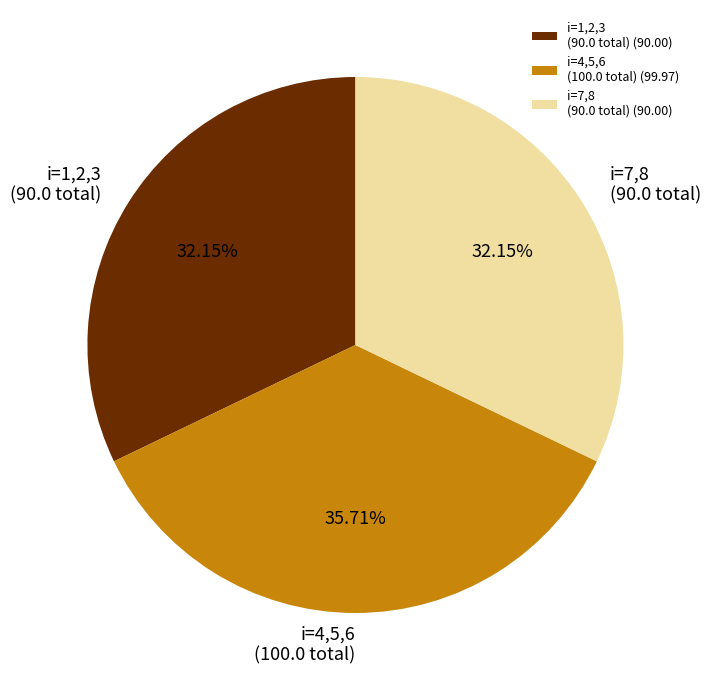

Combined, do i=7,8 (90.0 total) and i=4,5,6 (100.0 total) account for over 50%?

Yes